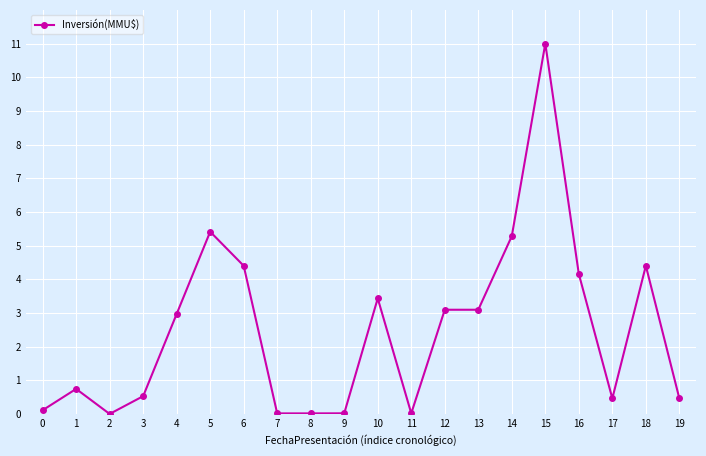

What is the difference between the maximum and minimum values?

11.0